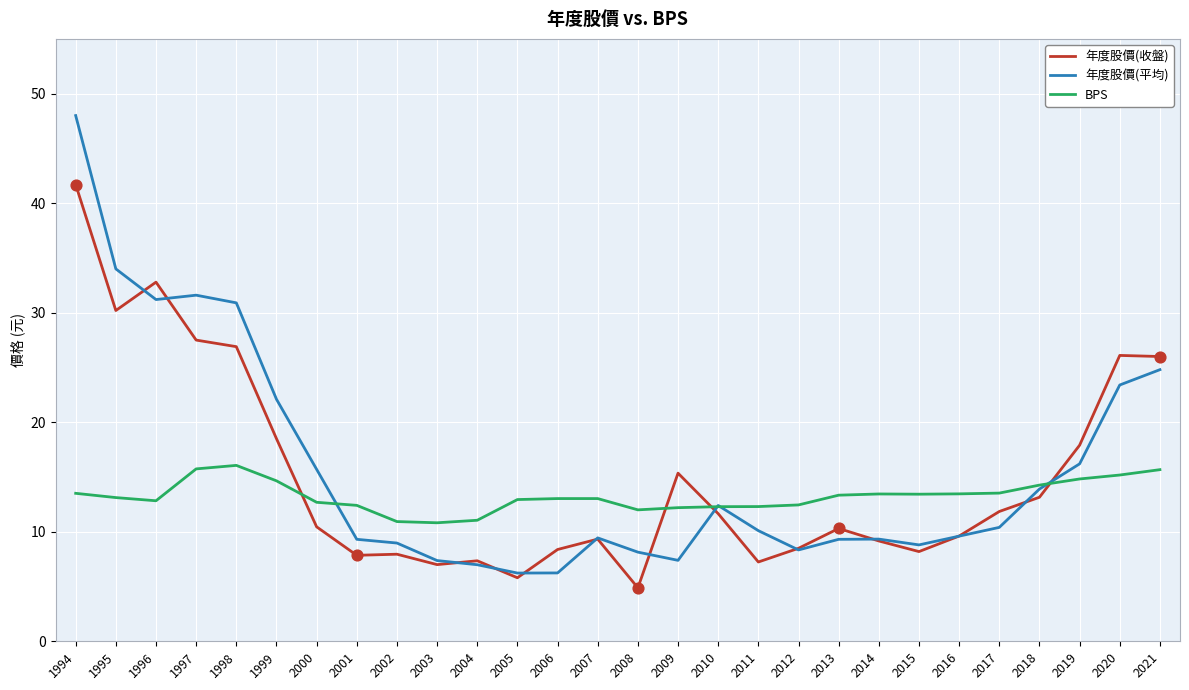

Which series has the largest total across all categories?

年度股價(平均)